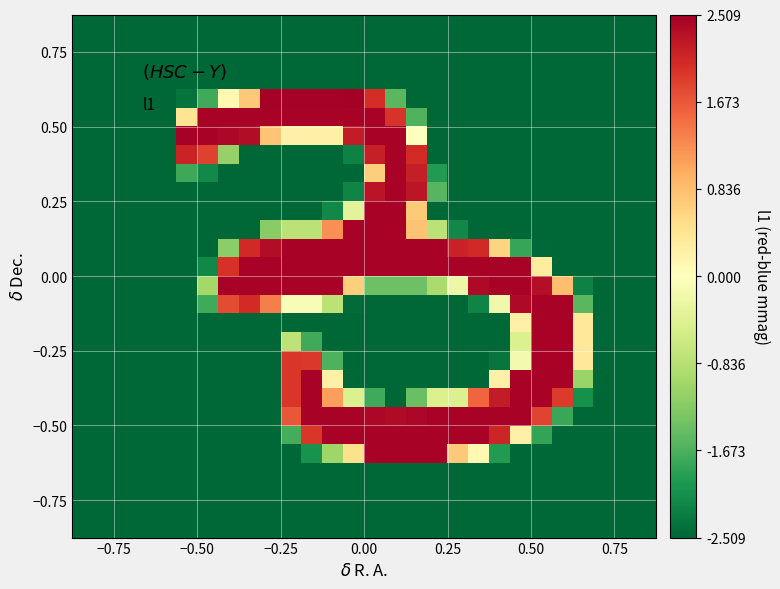

How many series are shown in this chart?

28